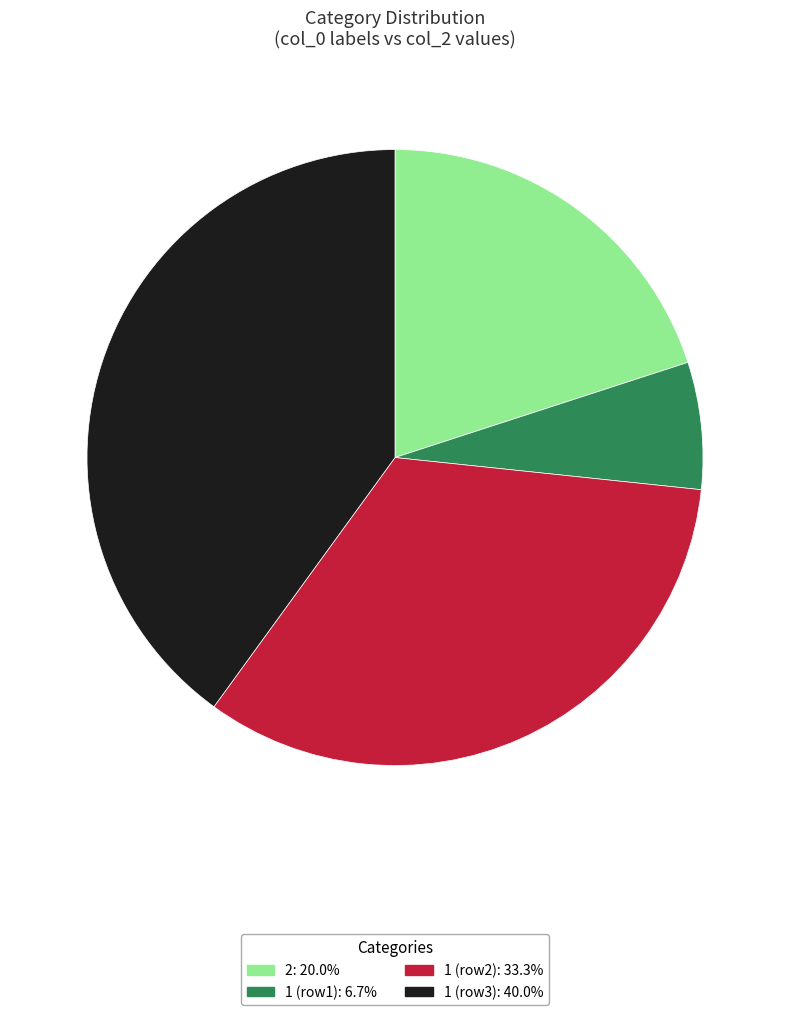

Is there a majority slice in this chart?

No